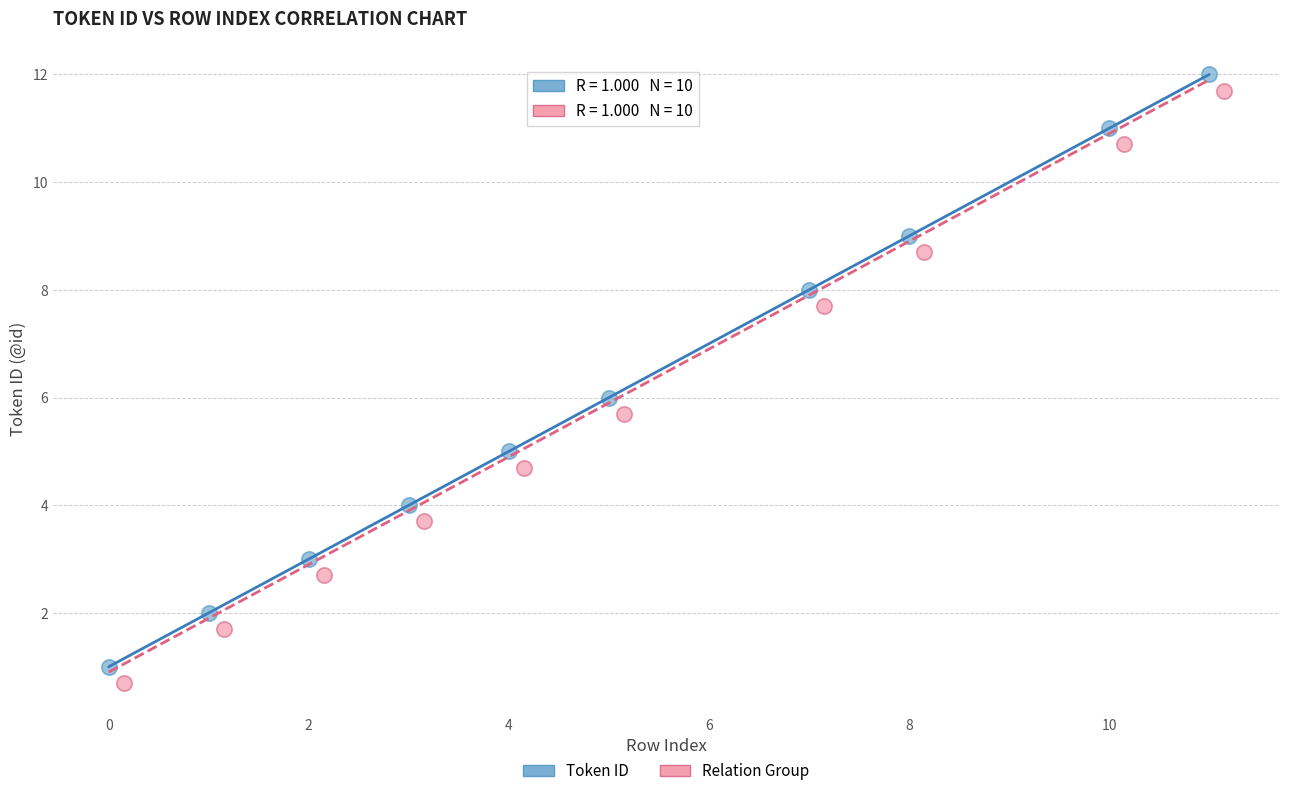

What are all the series names shown in the legend?

Token ID, Relation Group